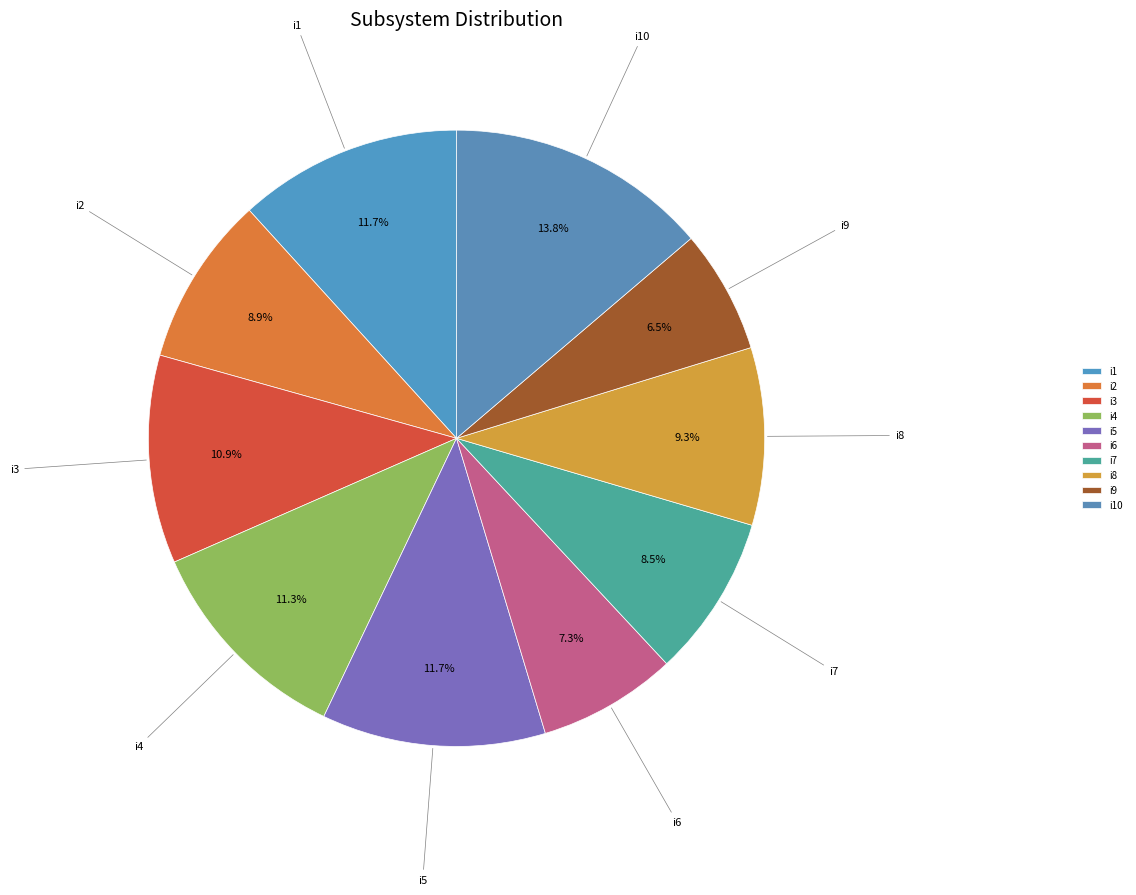

Which has a higher value, i9 or i1?

i1